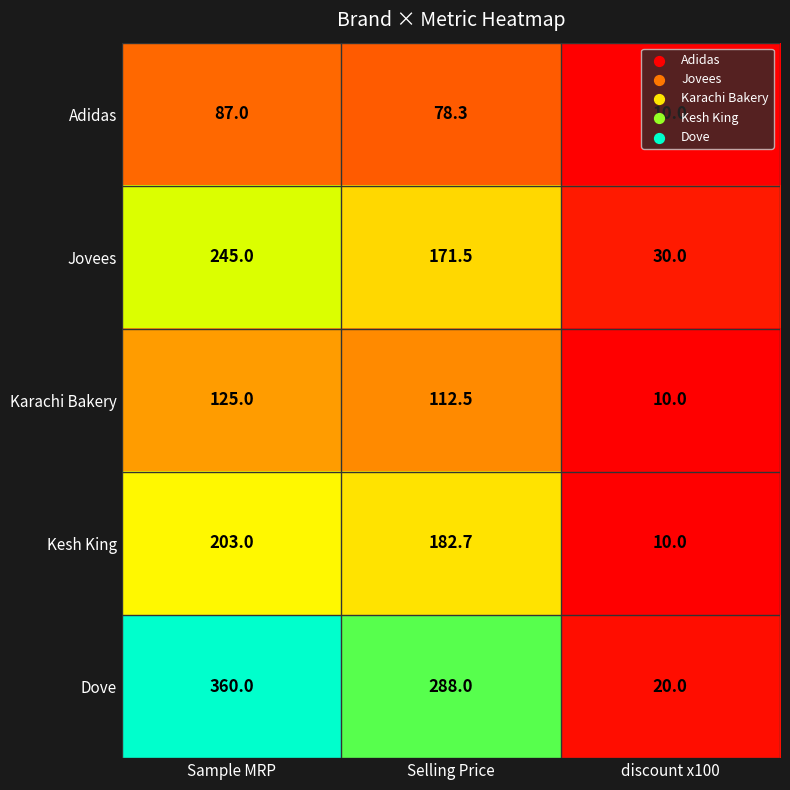

What is the difference between the Dove values at discount x100 and Selling Price?

268.0